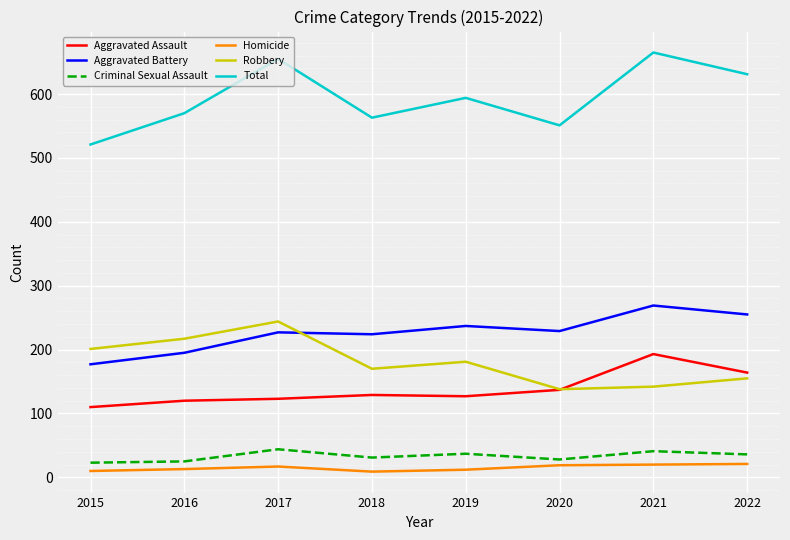

True or false: Criminal Sexual Assault and Robbery cross at least once.

False